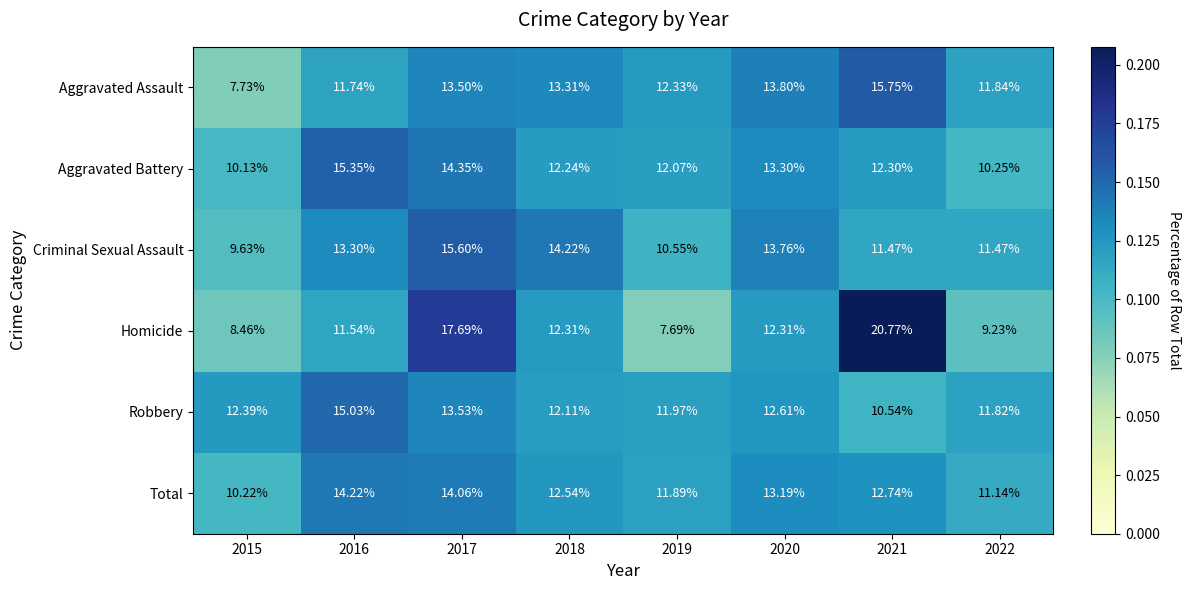

Which series has the largest range (max minus min)?

Homicide